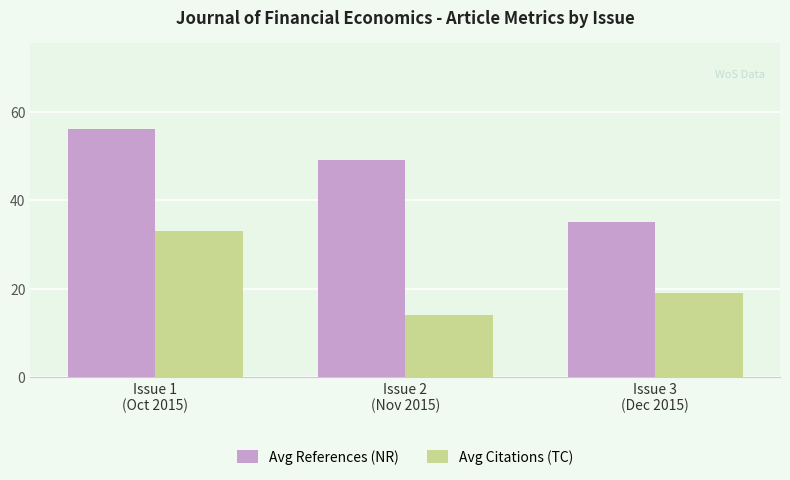

What is the spread (max minus min) of values at Issue 2
(Nov 2015)?

35